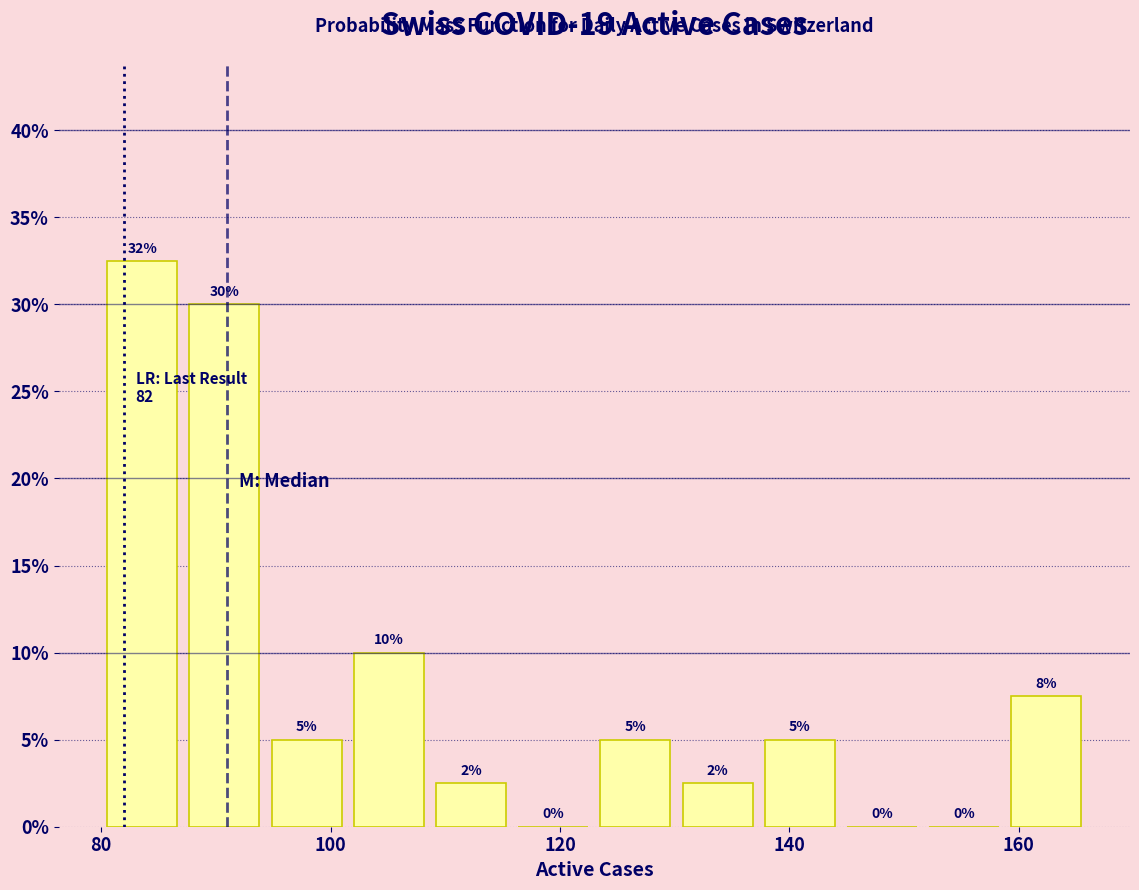

Around what value on the x-axis is the tallest bar? Give the approximate position of its centre, as read against the axis.

84